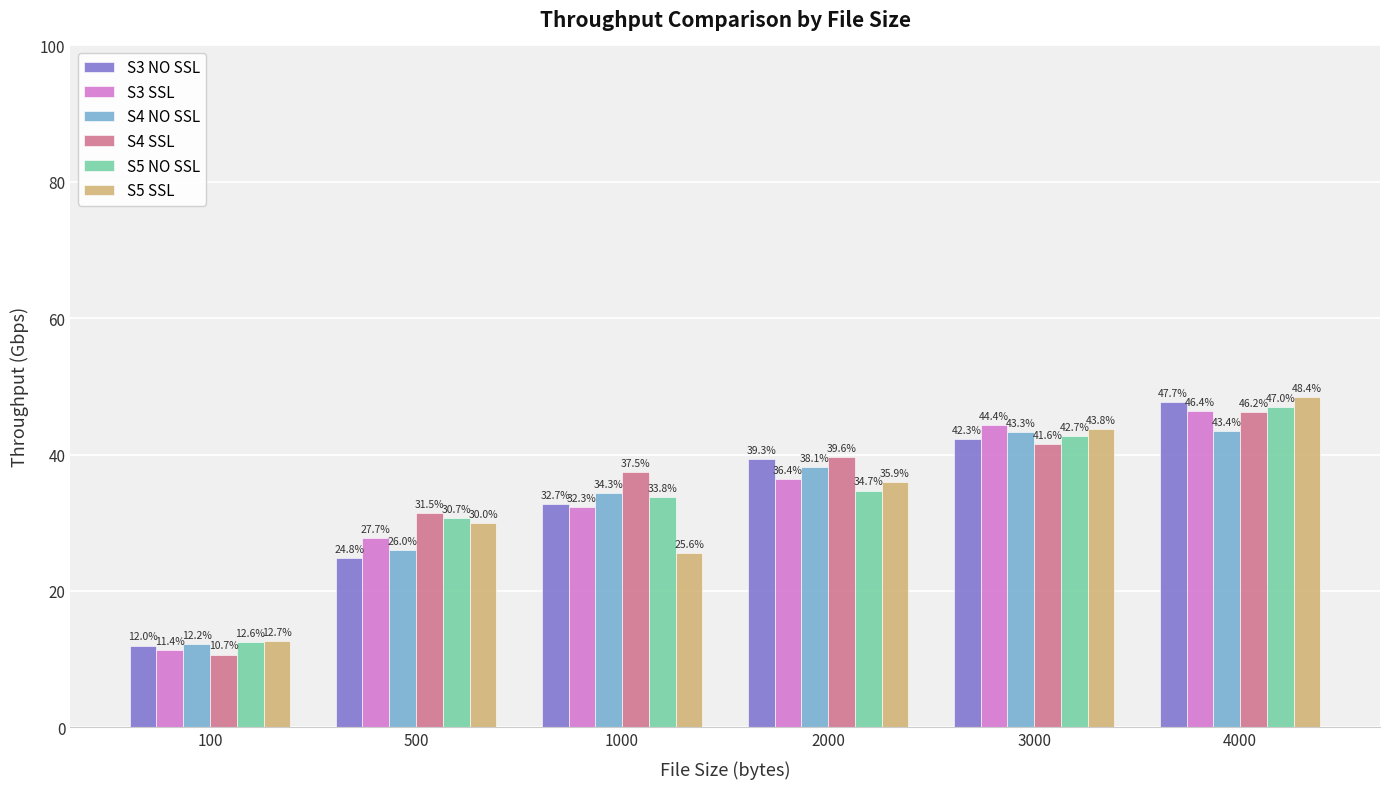

Count the S5 NO SSL values in the range 0 to 1.

6